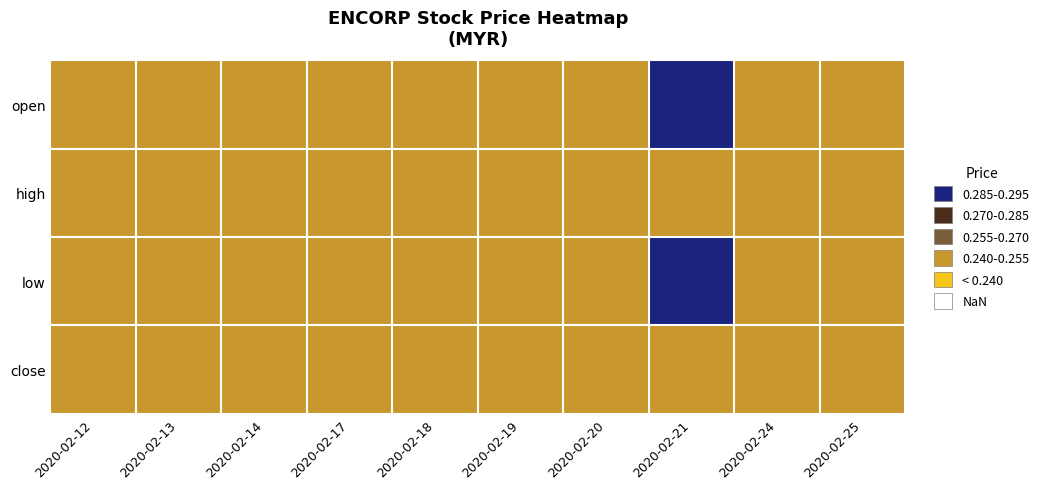

What is the total value across all series at 2020-02-19?

1.2